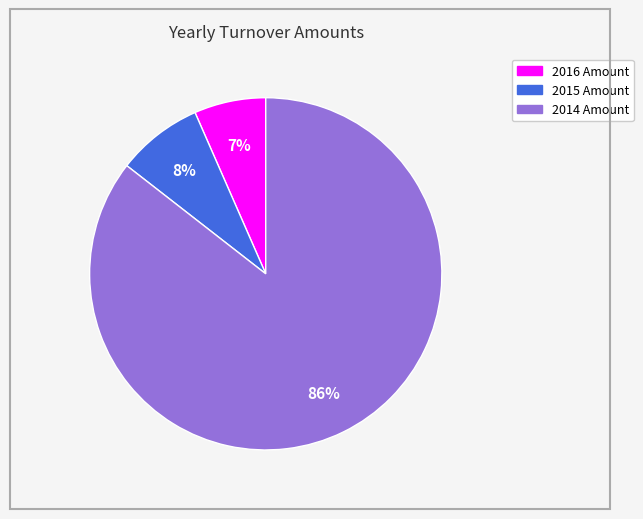

What is the majority slice?

2014 Amount